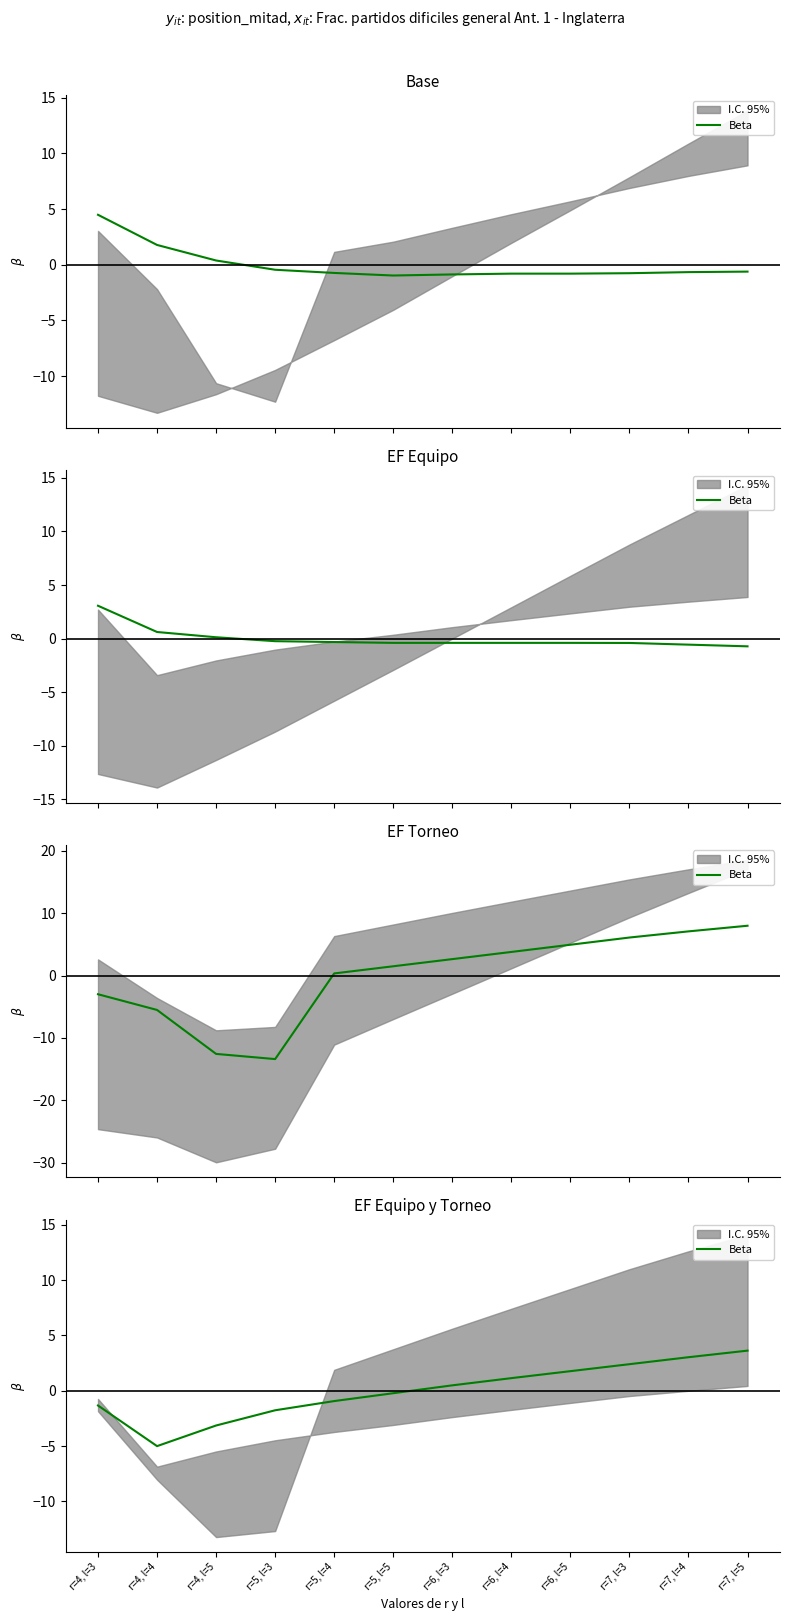

How many positive values are there?

6